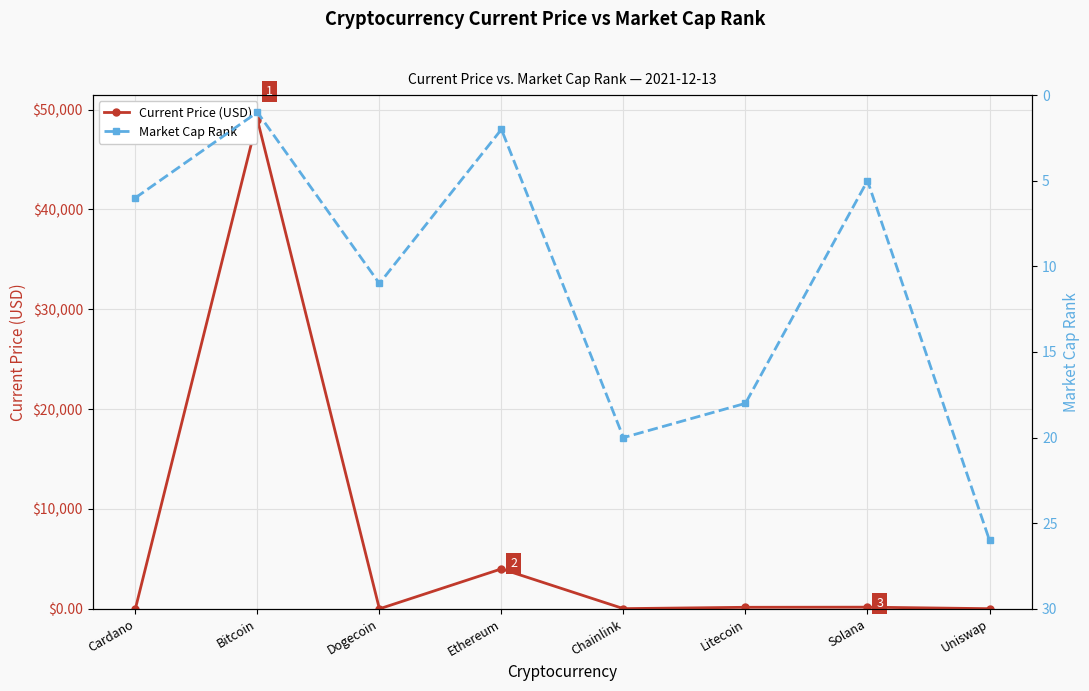

The Market Cap Rank series shows 18.0 at Litecoin. True or false?

True